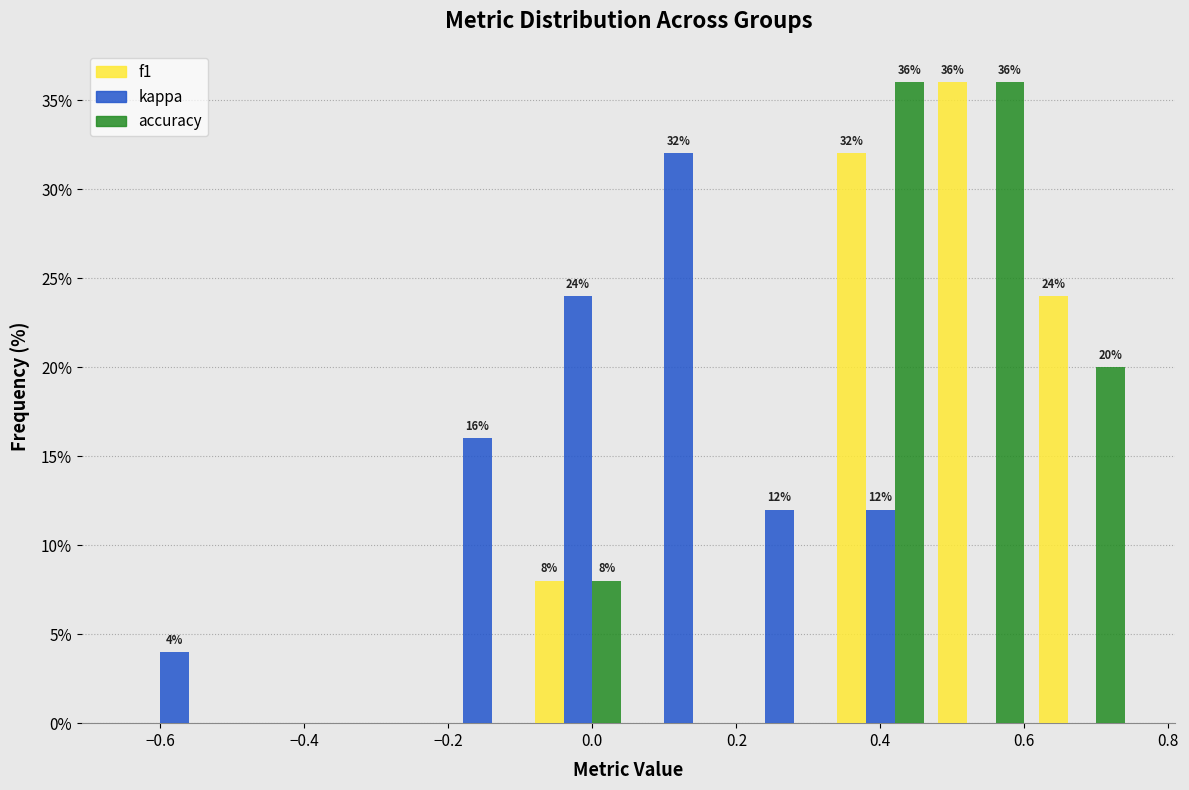

In the f1 series, which range on the x-axis has the tallest bar?

0.47 to 0.61